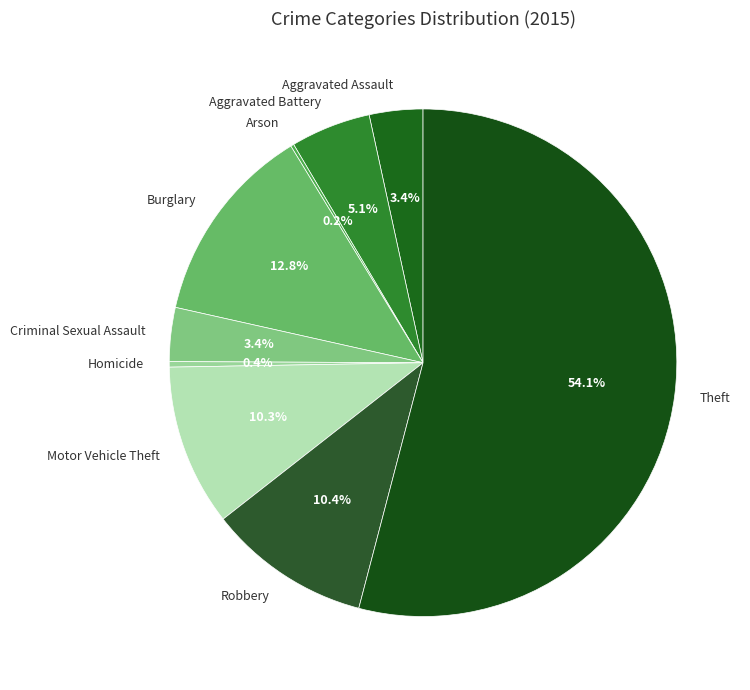

Is it true that Aggravated Assault is 3% of the pie?

True